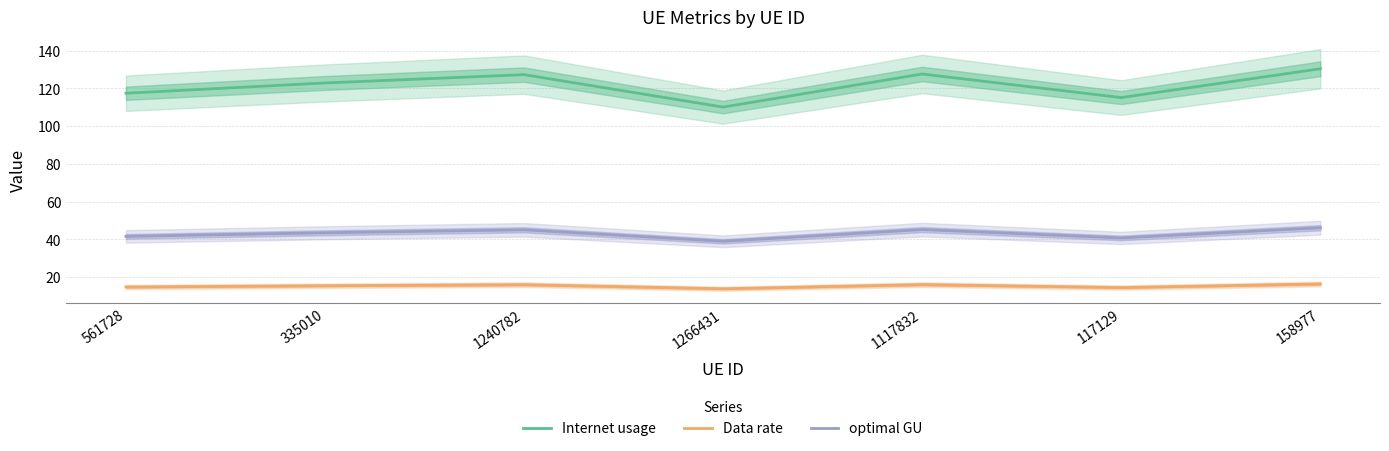

True or false: Data rate and Internet usage intersect in this chart.

False